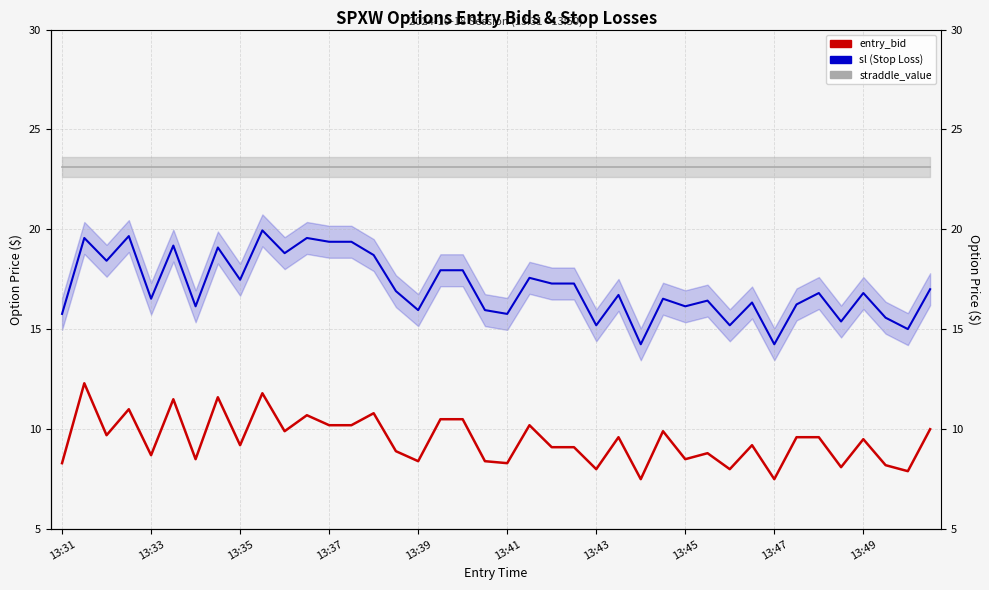

How many interior local peaks does the sl series have?

13